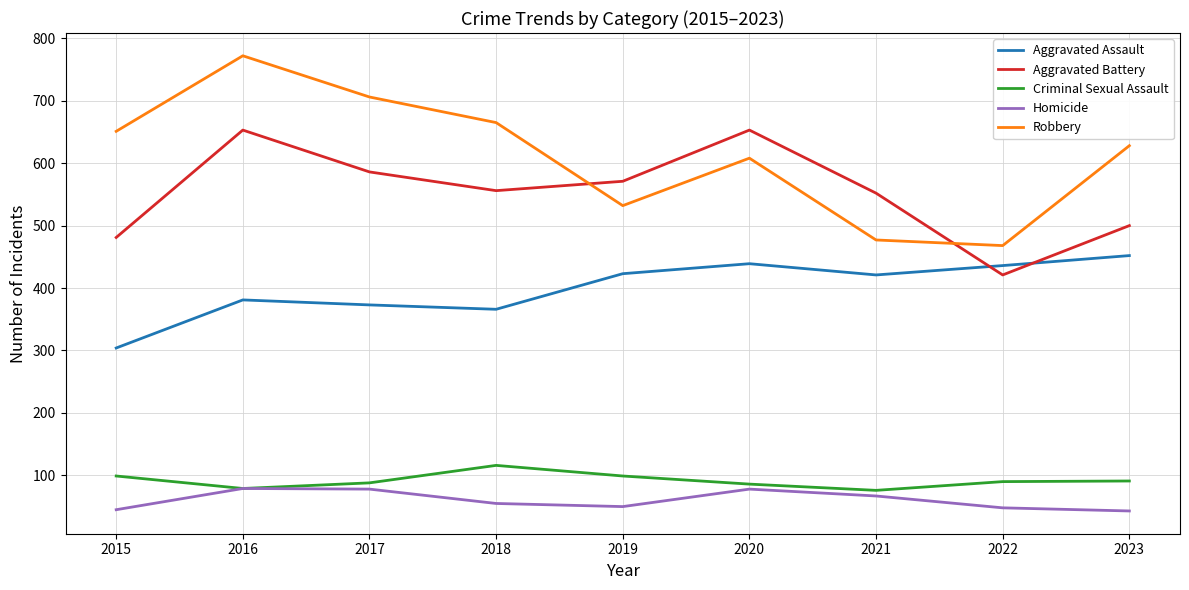

Rank the series by their maximum value, from lowest to highest.

Homicide, Criminal Sexual Assault, Aggravated Assault, Aggravated Battery, Robbery